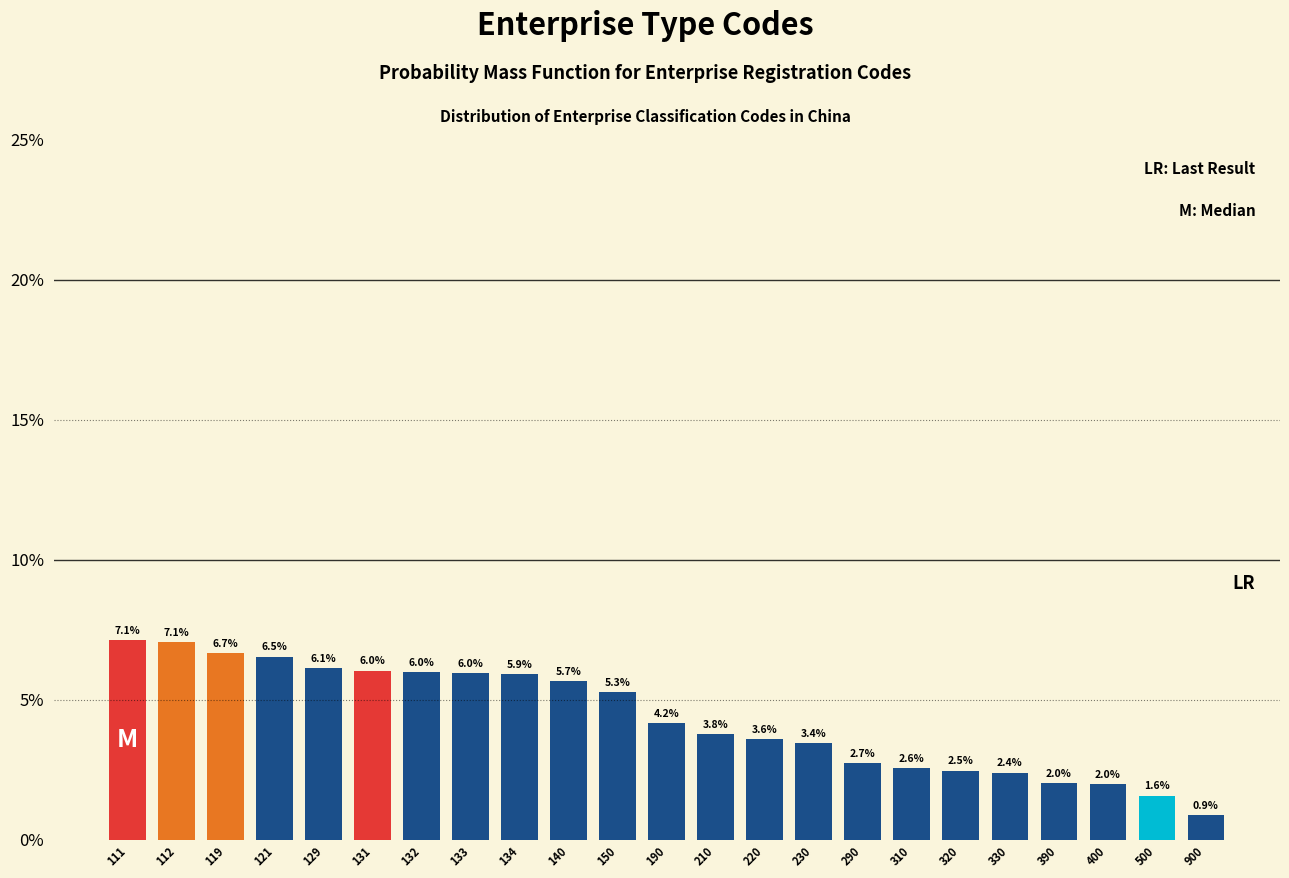

Reading right to left, extract all data points from this chart.

0.9	1.6	2.0	2.0	2.4	2.5	2.6	2.7	3.4	3.6	3.8	4.2	5.3	5.7	5.9	6.0	6.0	6.0	6.1	6.5	6.7	7.1	7.1